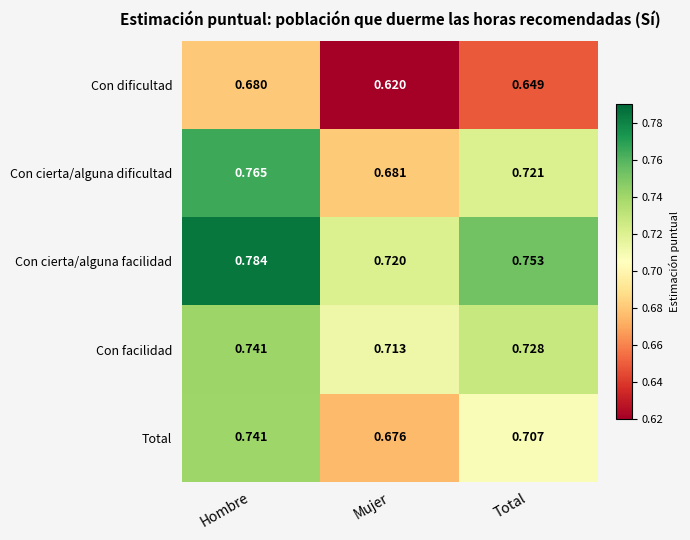

List the labels in order of Total value, largest first.

Hombre, Total, Mujer